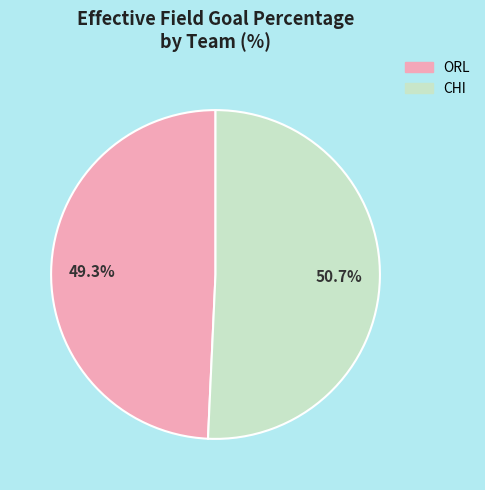

What is the largest slice in the pie chart?

CHI